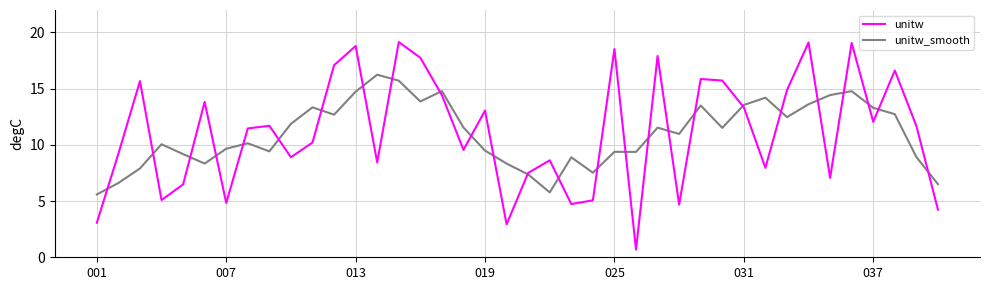

List the series in order of their peak value, lowest first.

unitw_smooth, unitw